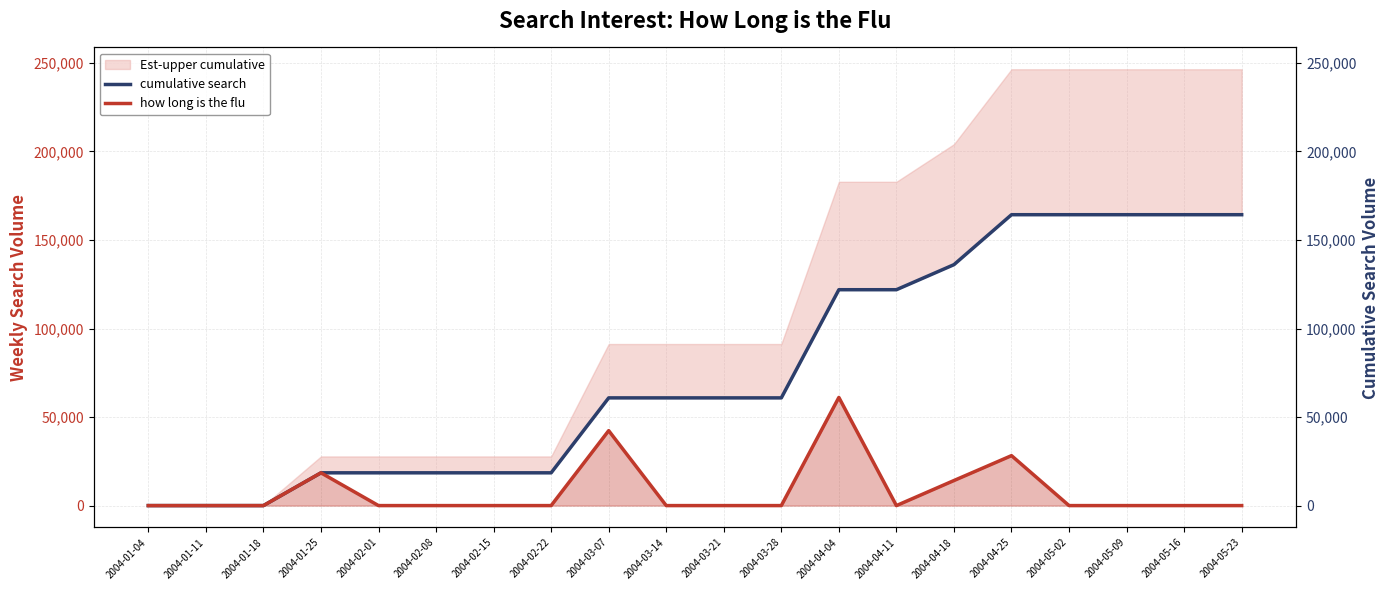

At which label is how long is the flu closest to 30546?

2004-04-25